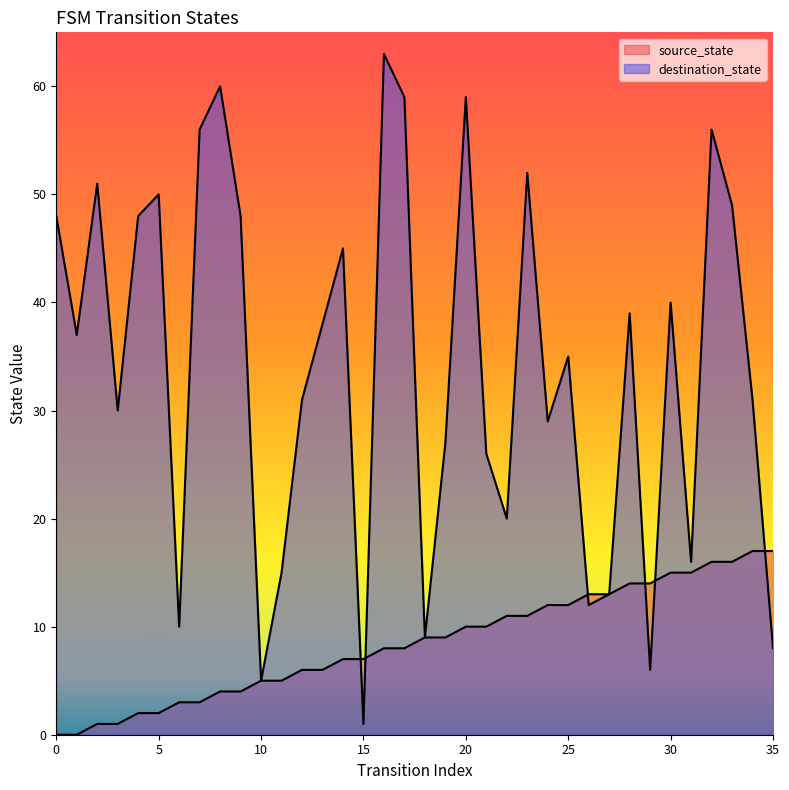

How many lines are shown in the chart?

2